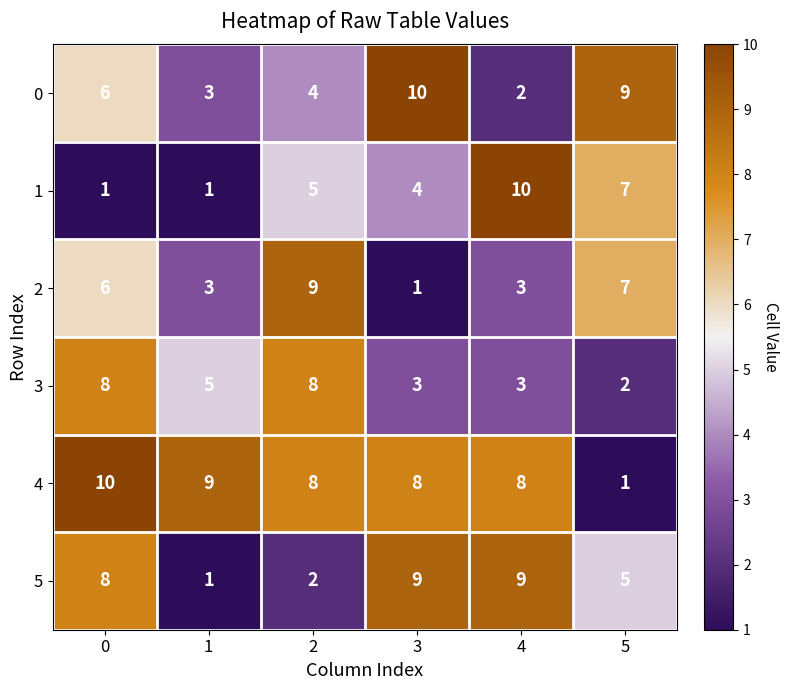

Is it true that 3 equals 3 at 4?

True